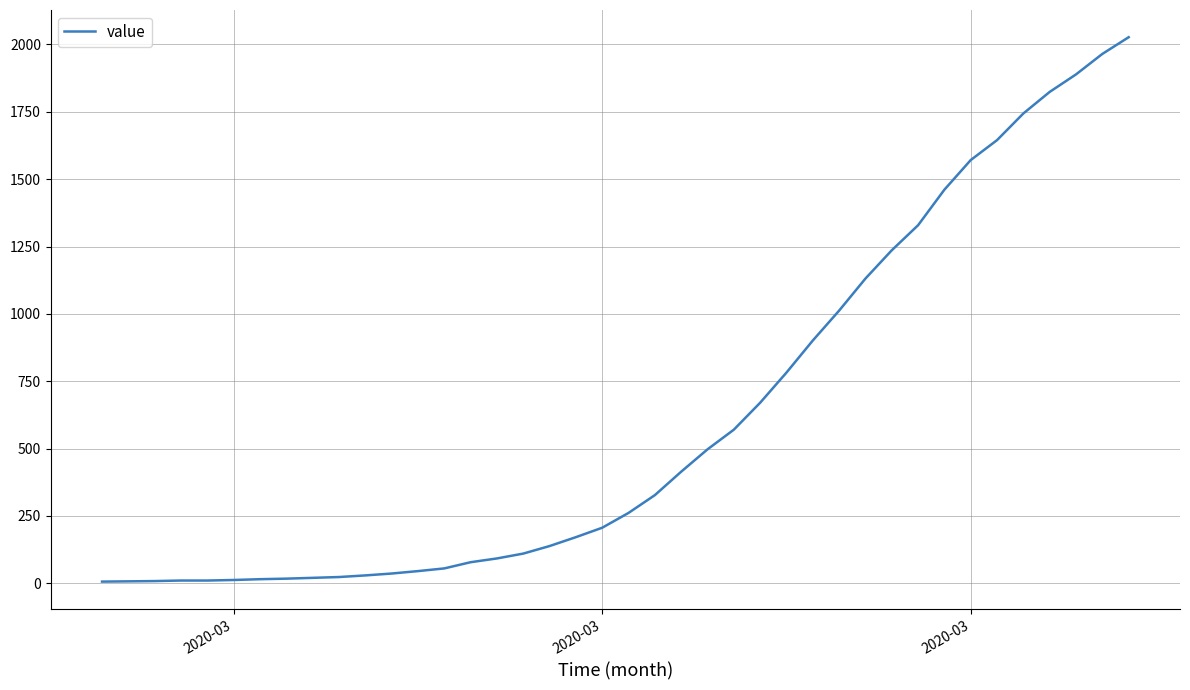

What is the maximum value shown in the chart?

2027